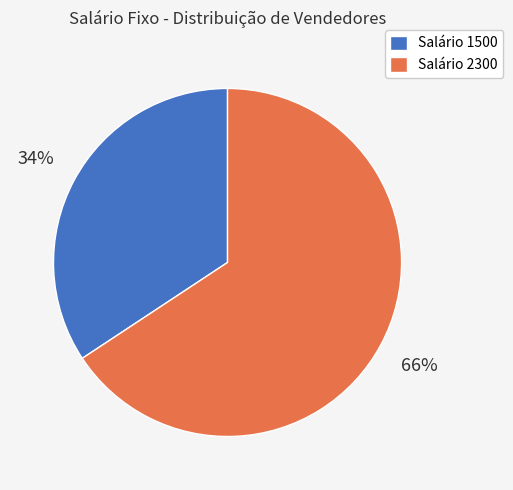

Does any single category account for the majority?

Yes